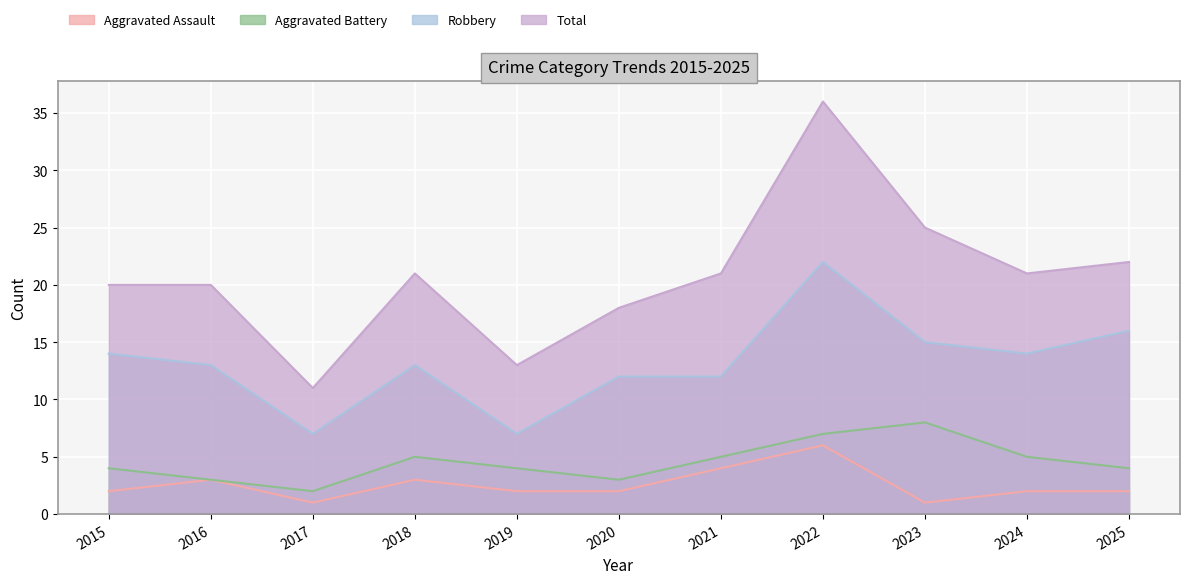

True or false: Total has a value of 32 at 2015.

False